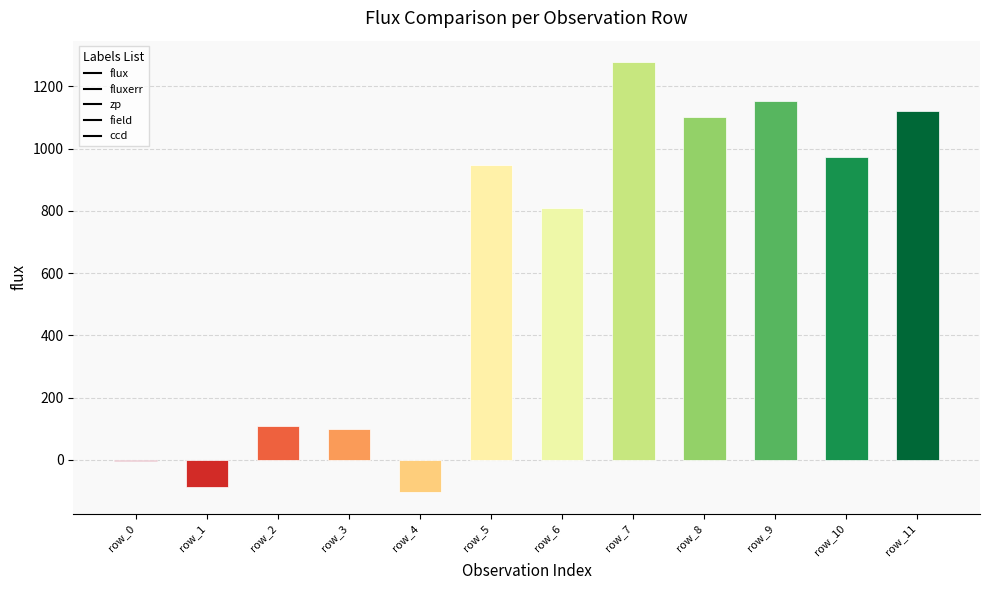

How many values exceed 946?

6